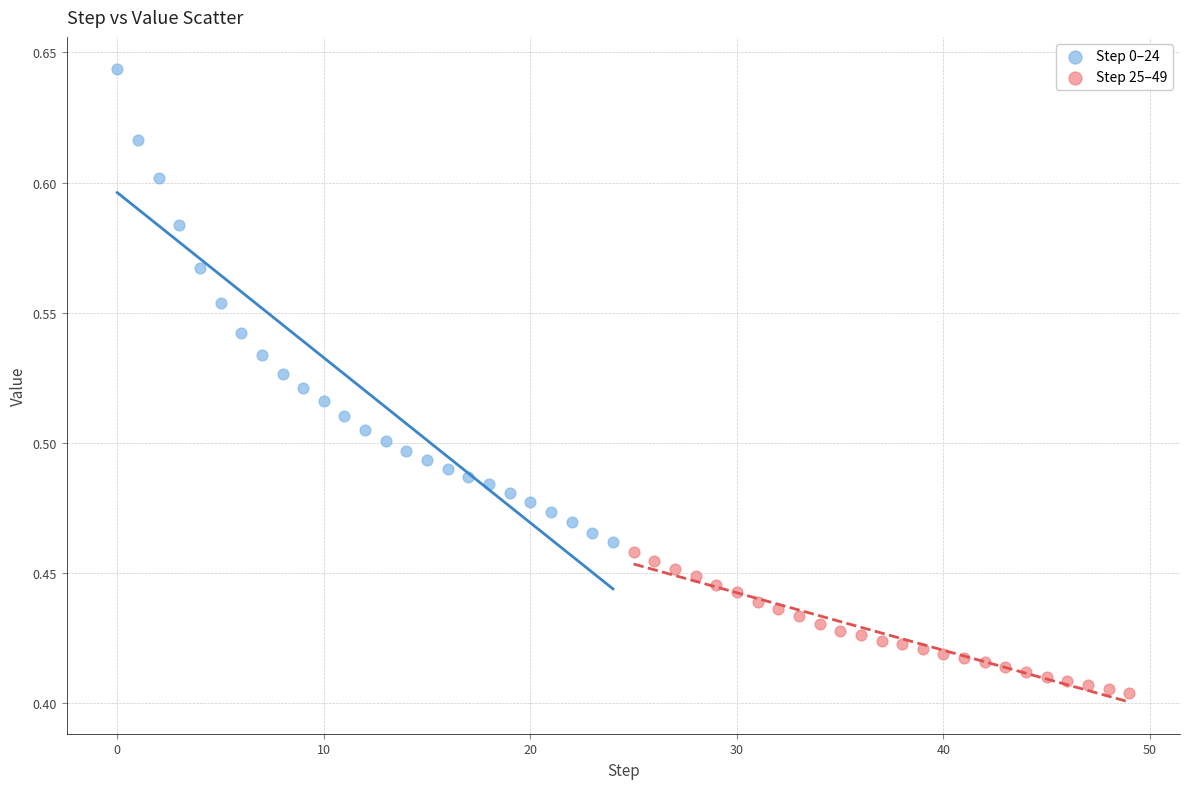

Which series has the widest spread of Y values?

Step 0–24